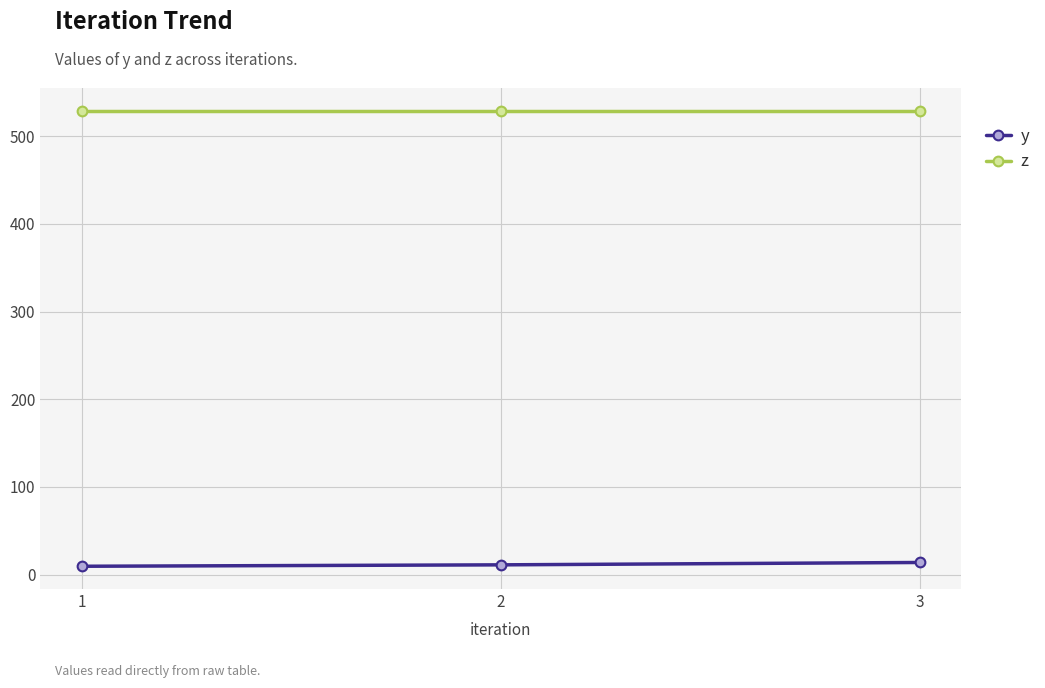

What is the difference between the highest and lowest values at 2?

517.8